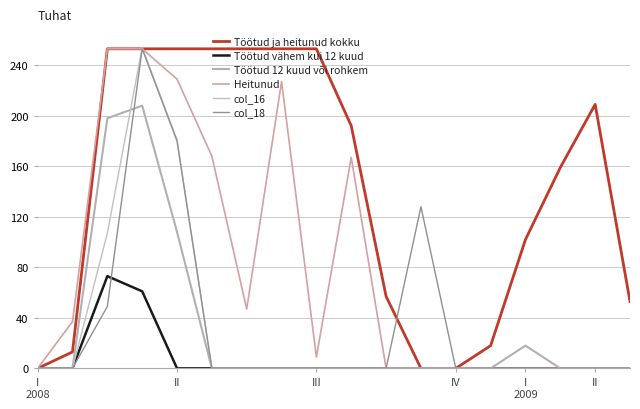

Rank the series by their maximum value, from lowest to highest.

Töötud vähem kui 12 kuud, Töötud 12 kuud või rohkem, Töötud ja heitunud kokku, Heitunud, col_18, col_16